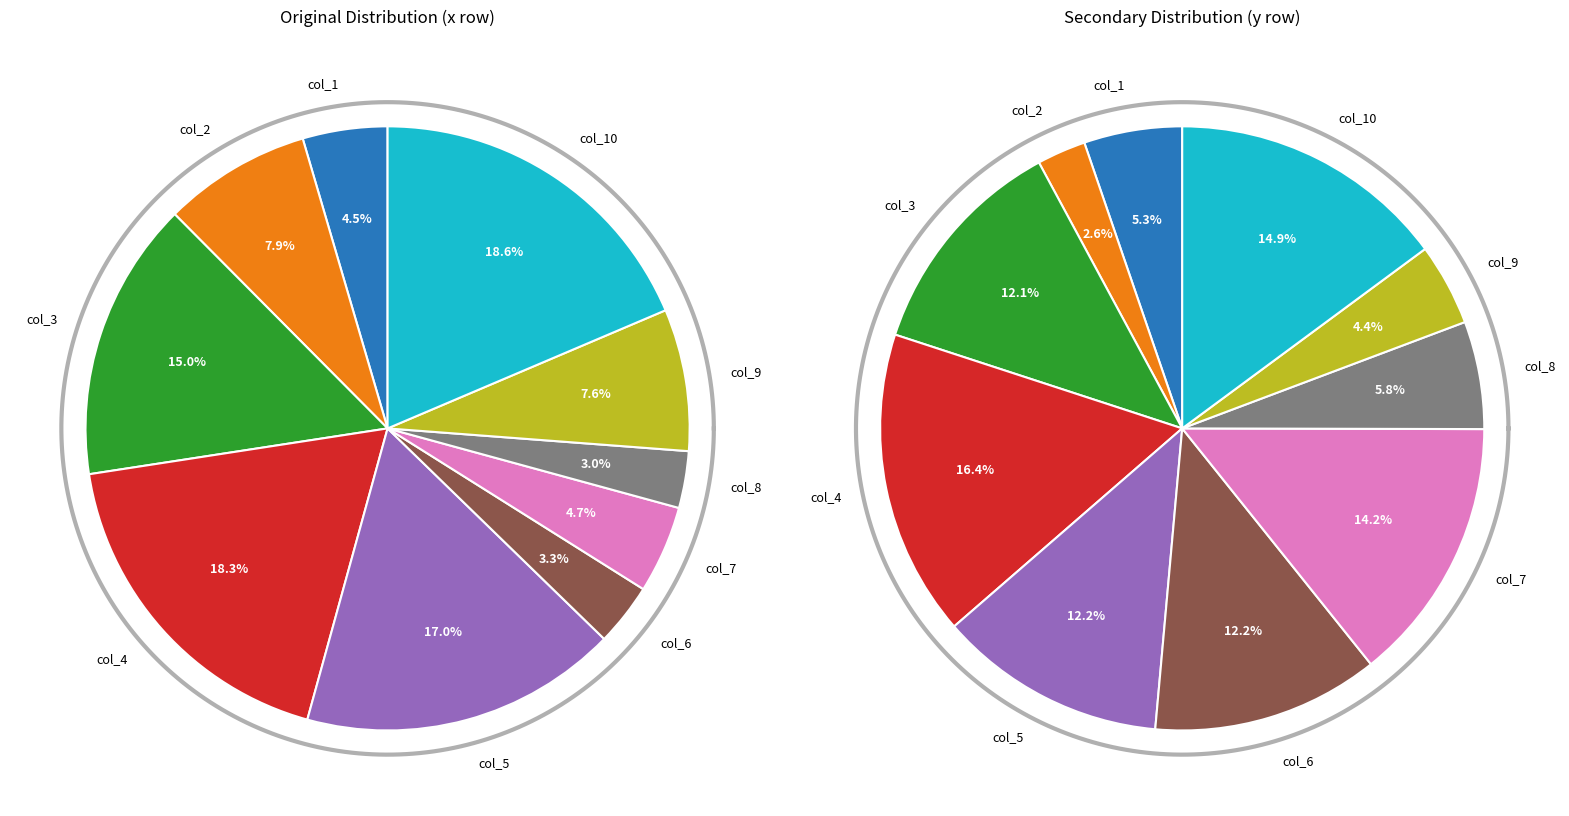

Does any single category account for the majority?

No